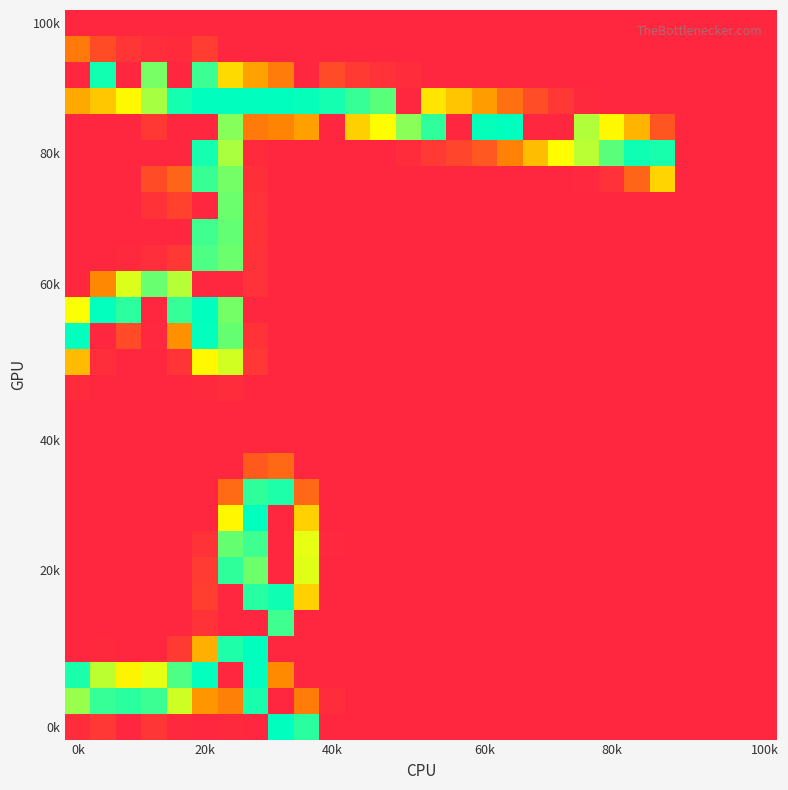

How many series are shown in this chart?

28